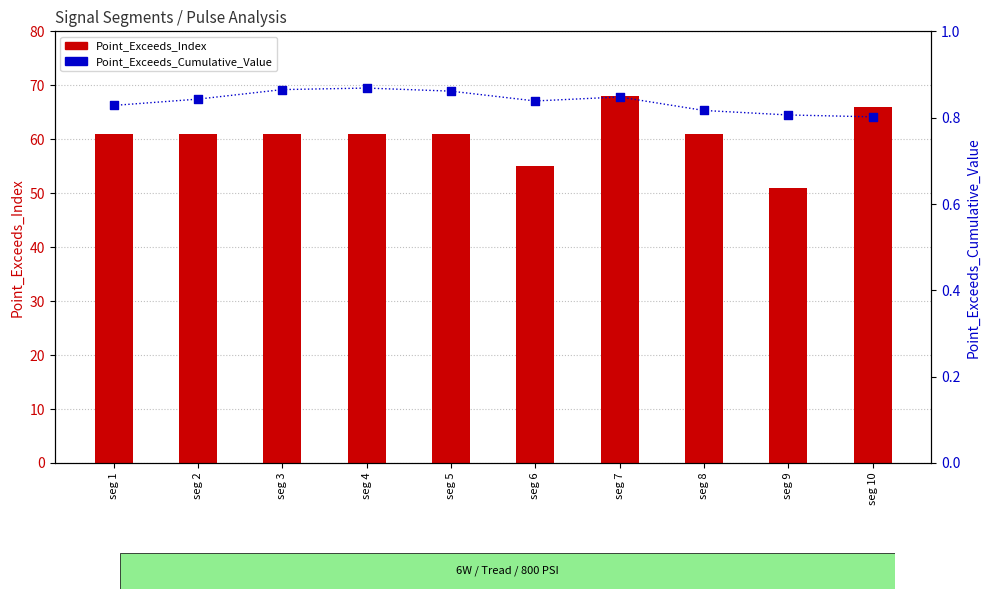

Which series reaches the maximum Y coordinate?

Point_Exceeds_Index